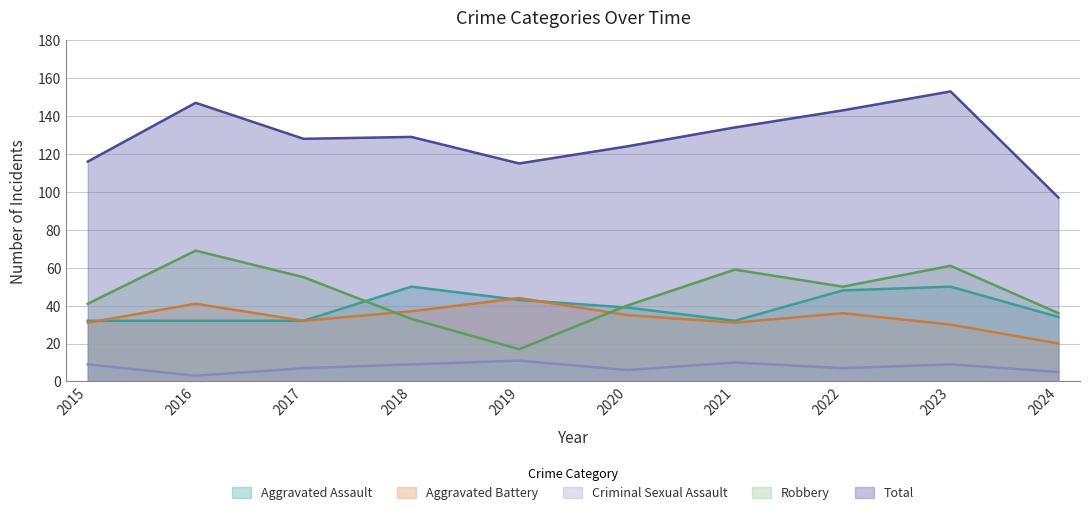

Where is the first local maximum for Aggravated Assault?

2018